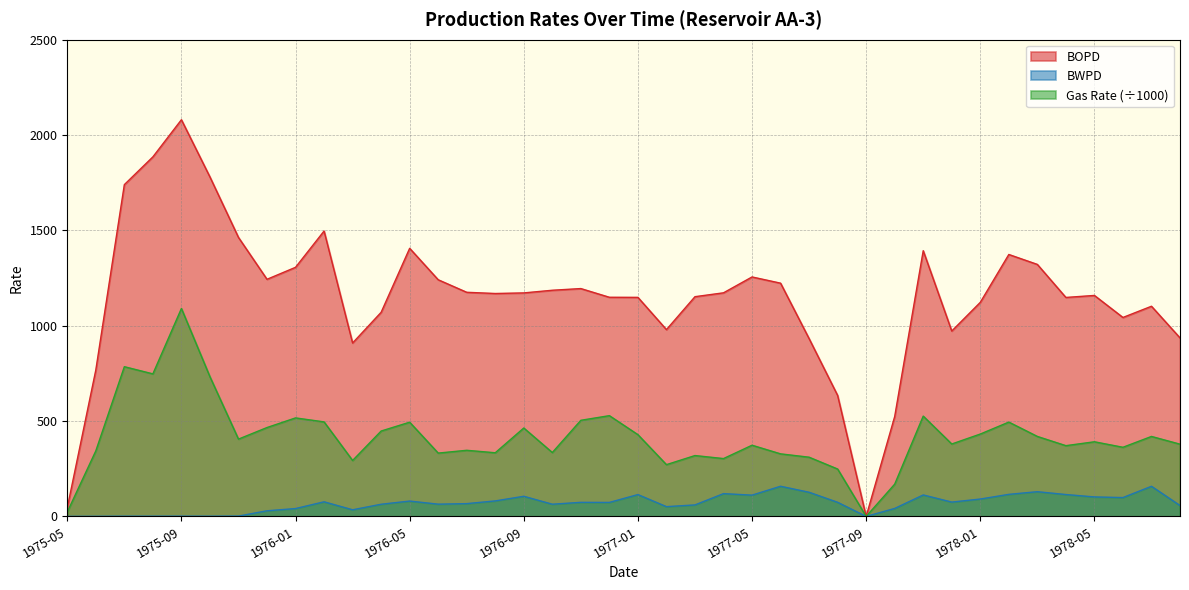

What is the label of the 32nd point from the left?

1977-12